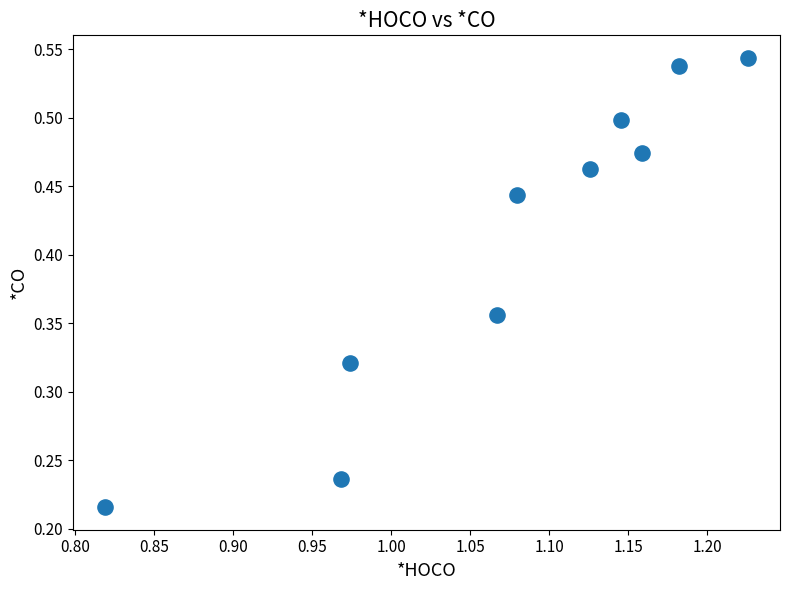

What is the average X value?

1.1